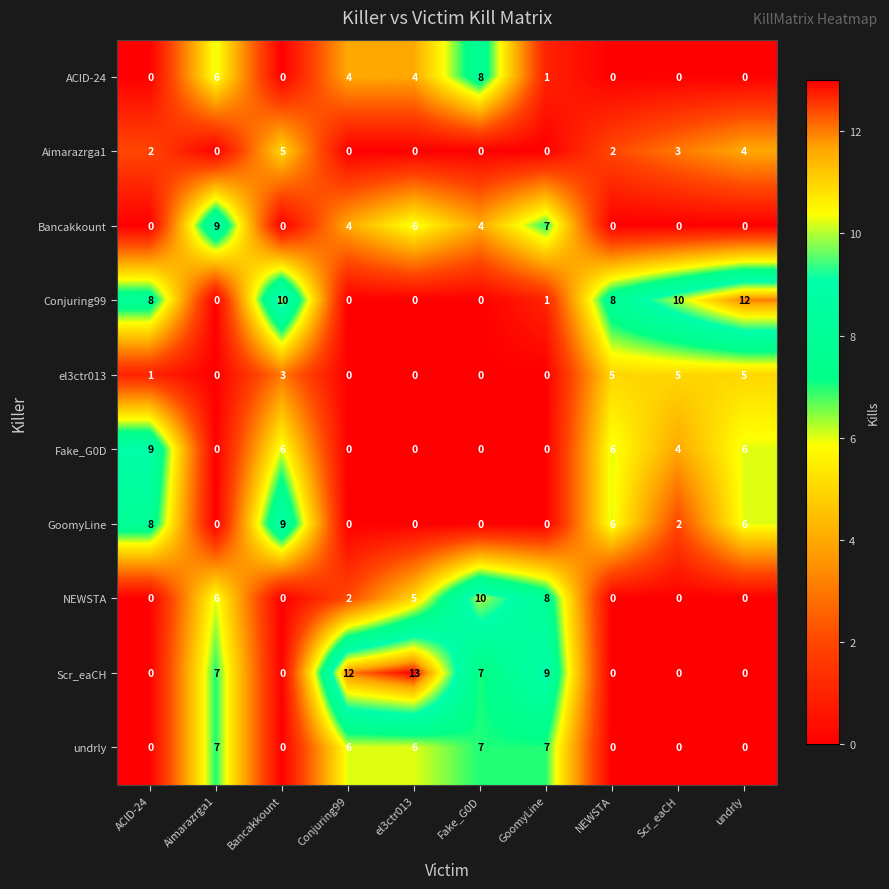

Which series has the widest spread of values?

Scr_eaCH